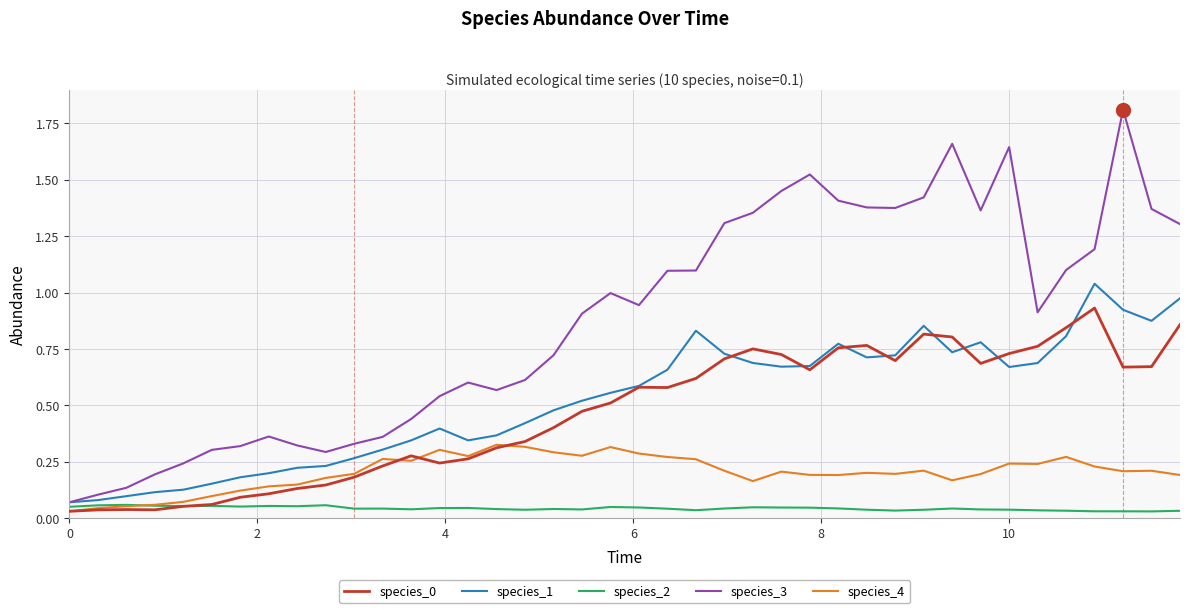

True or false: species_3 and species_0 cross at least once.

False